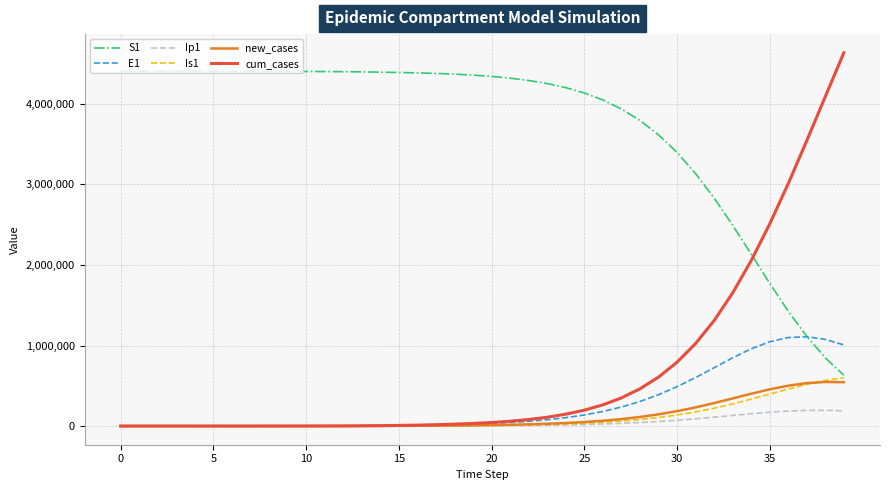

True or false: Ip1 and S1 intersect in this chart.

False